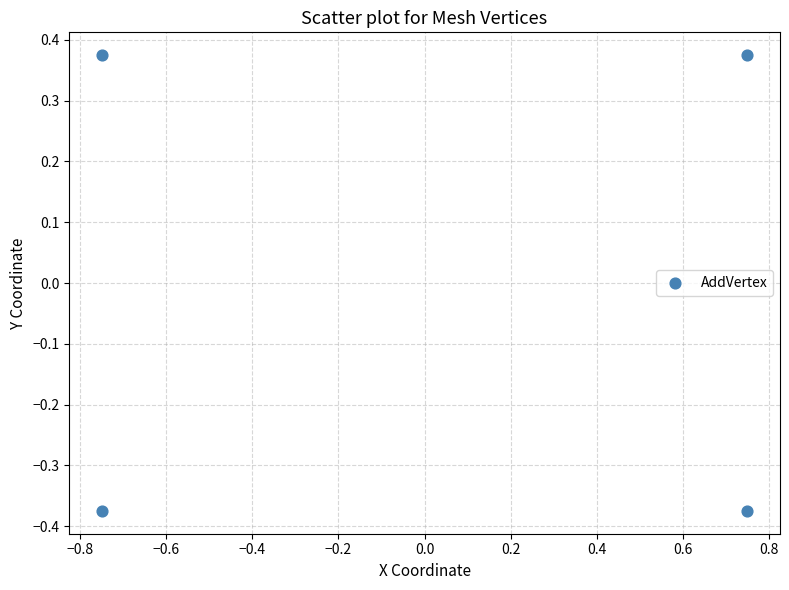

What is the range of X values (max minus min)?

1.5